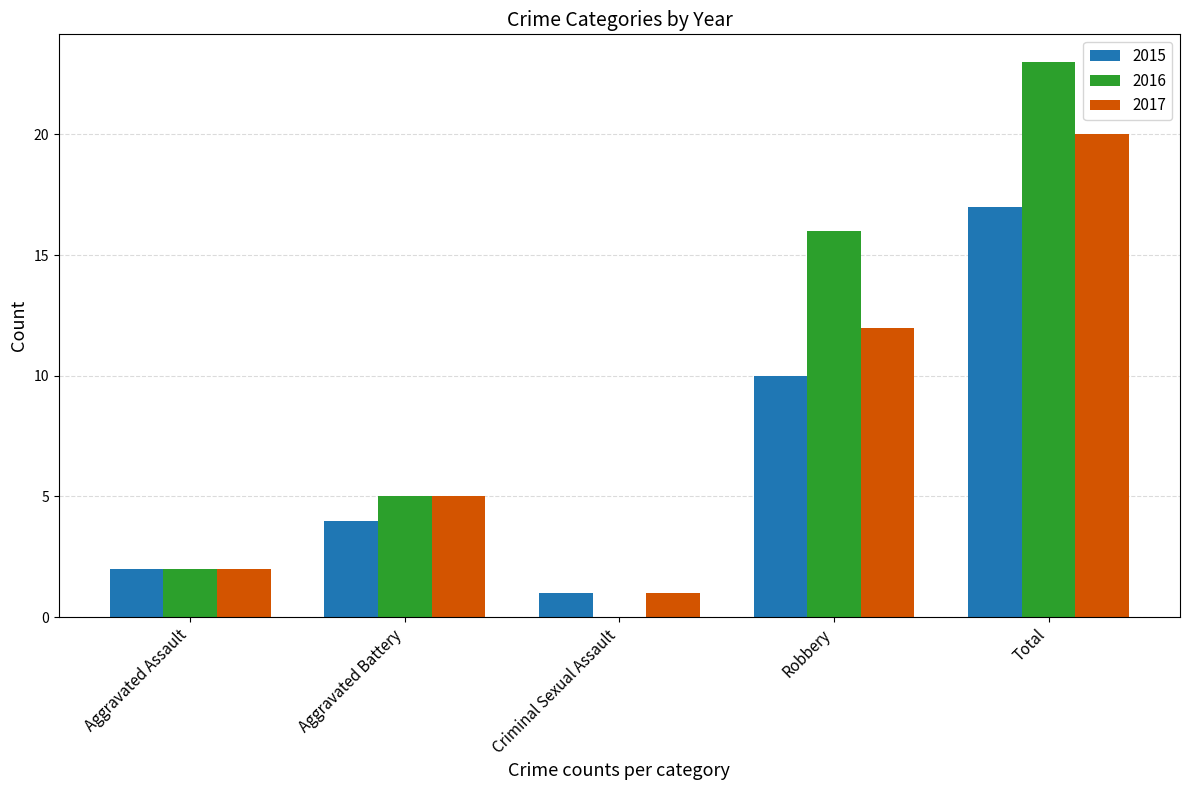

What is the sum of all 2015 values?

34